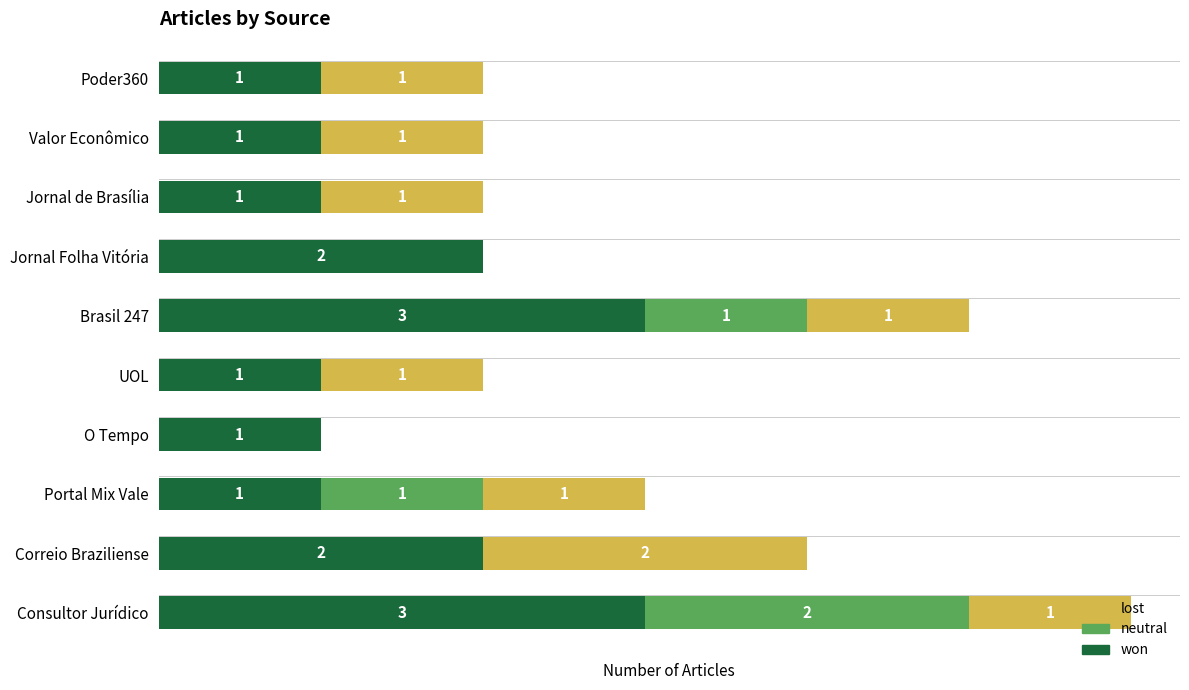

What are all the series names shown in the legend?

lost, neutral, won